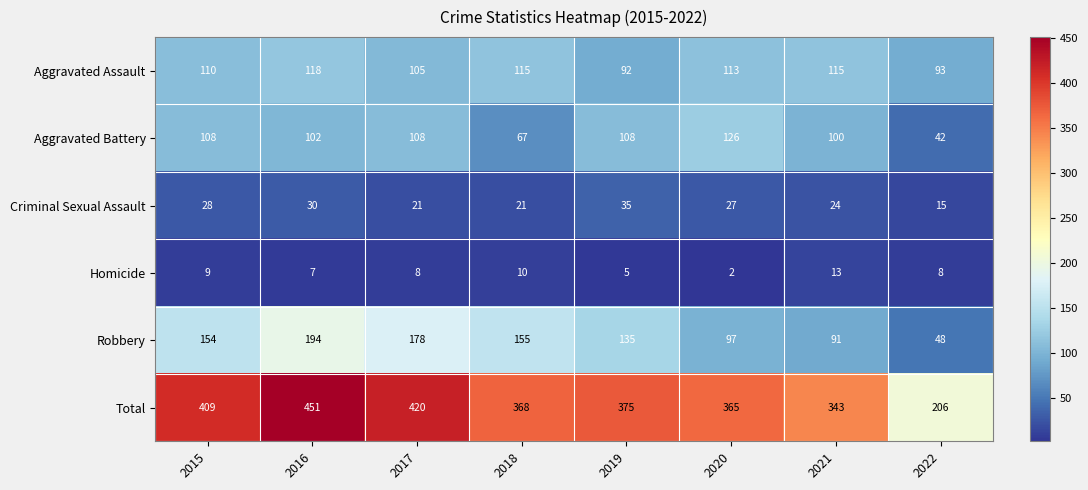

Which series has the largest total across all categories?

Total